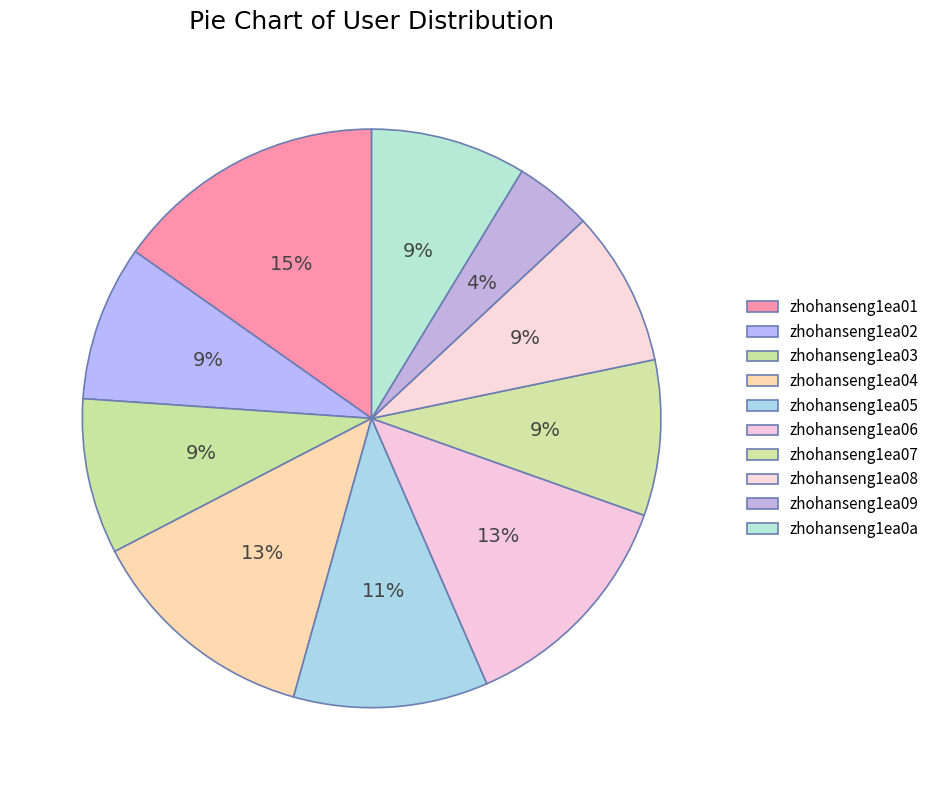

What portion of the pie excludes zhohanseng1ea08?

91.3%